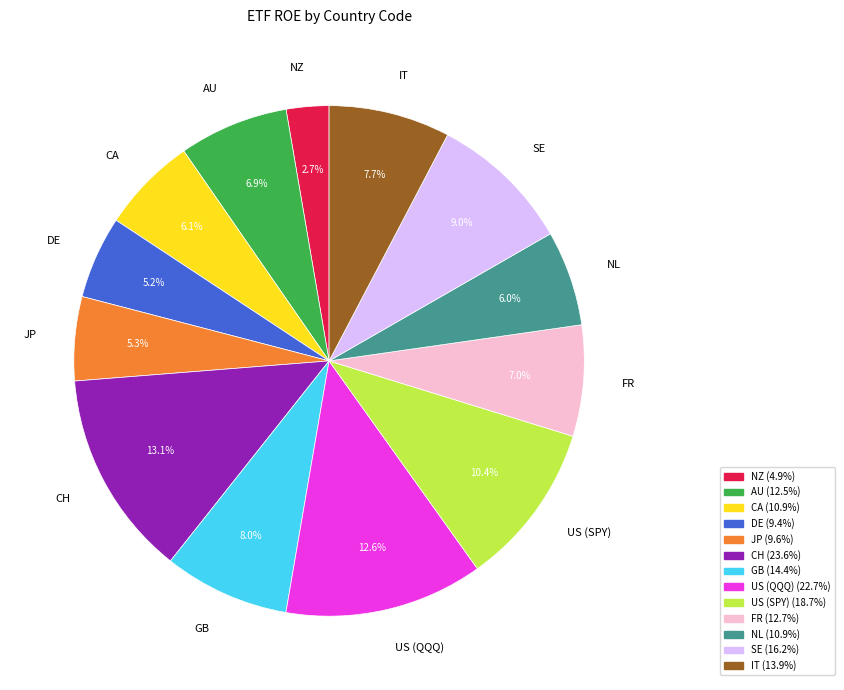

Between CA and DE, which is larger?

CA